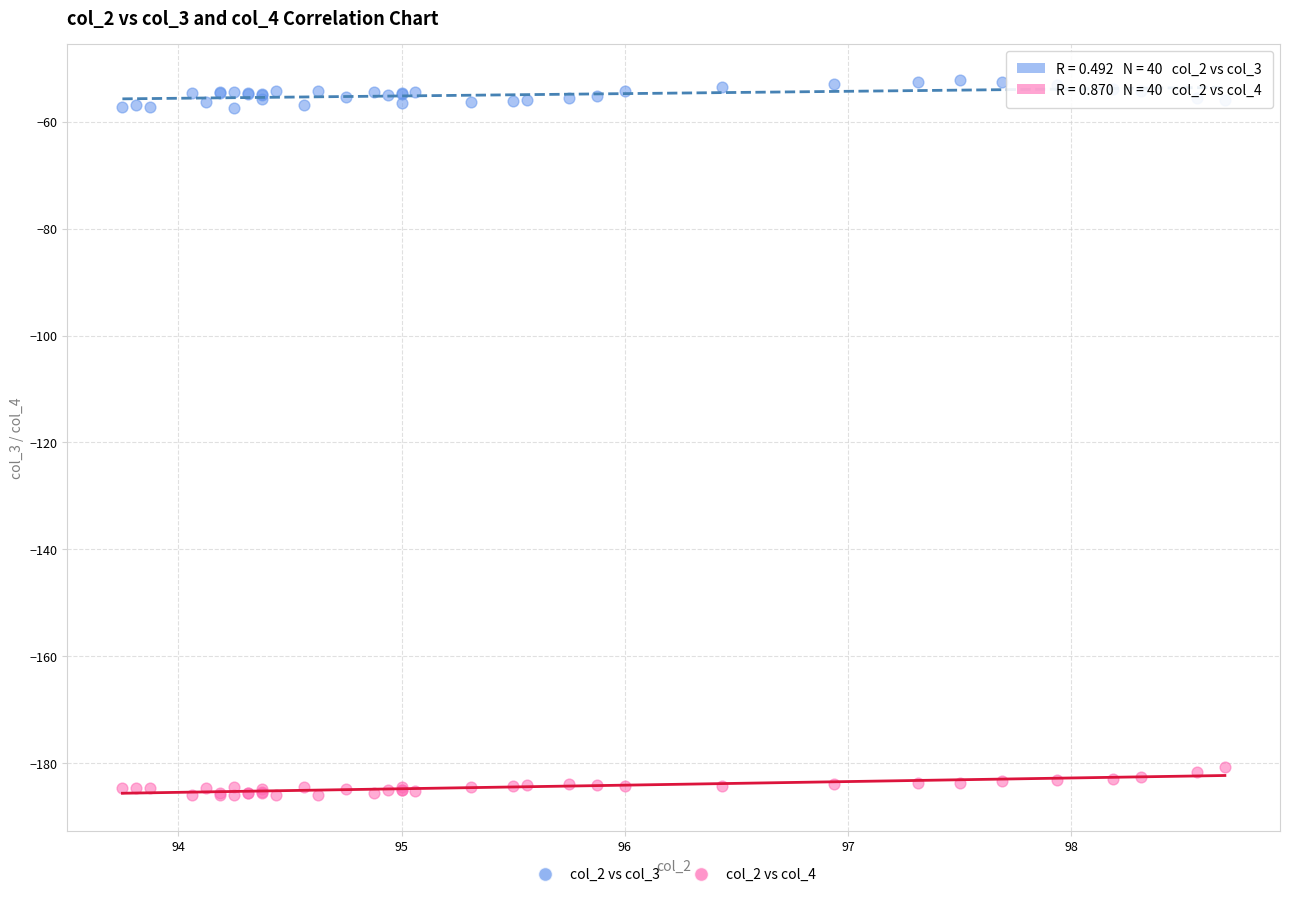

What is the X range (max minus min) for the scatter plot?

4.9